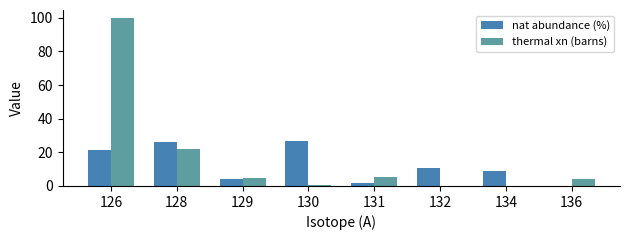

What is the sum of the thermal xn (barns) values at 126 and 128?

121.7